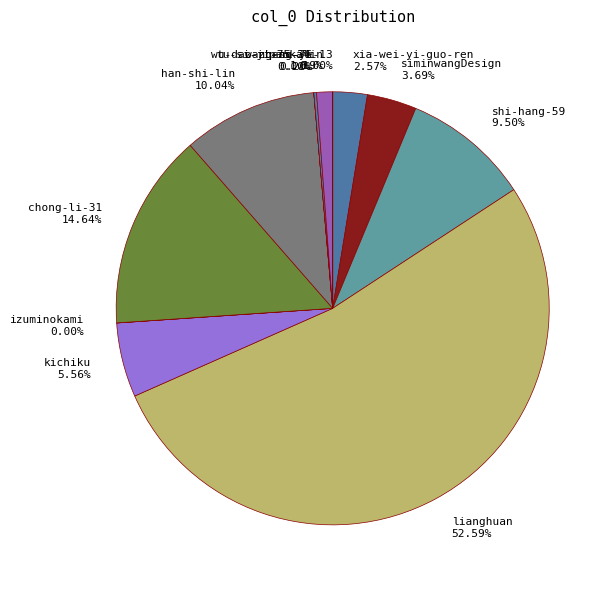

True or false: siminwangDesign accounts for 16% of the total.

False